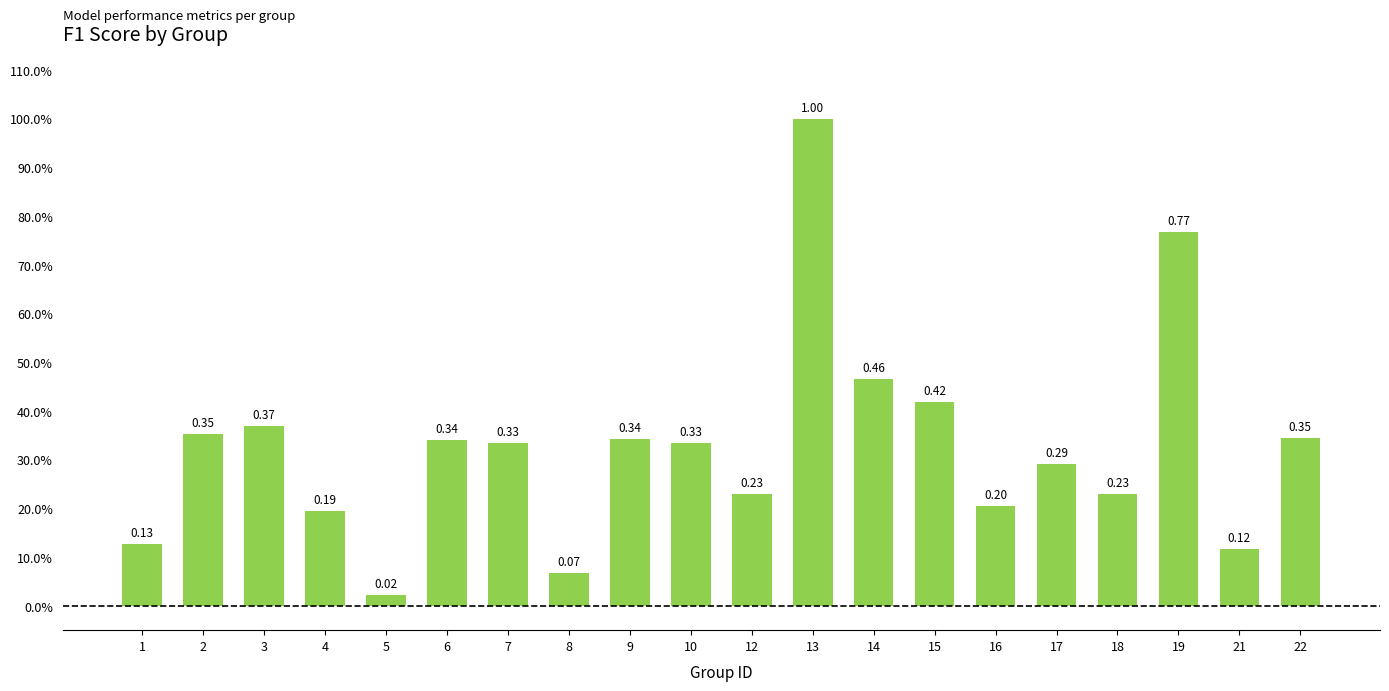

Are the bars horizontal?

No